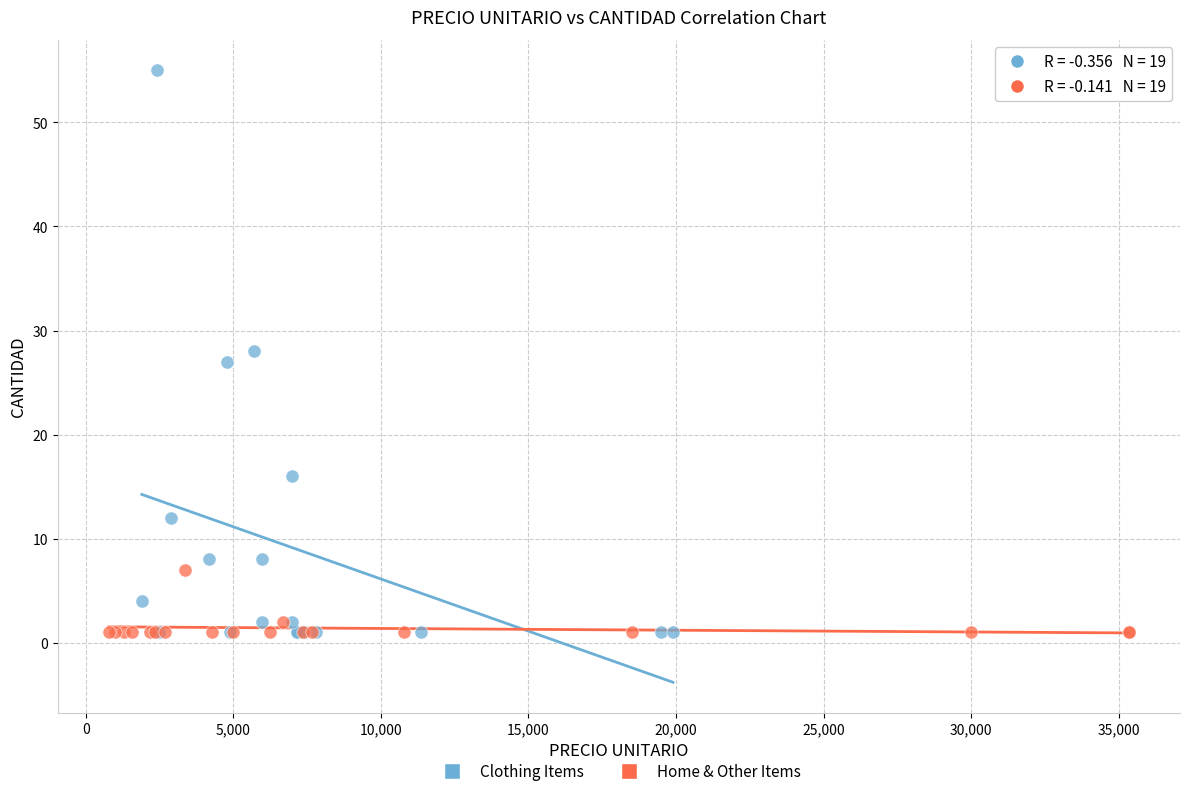

Which series has the largest Y range (max minus min)?

Clothing Items